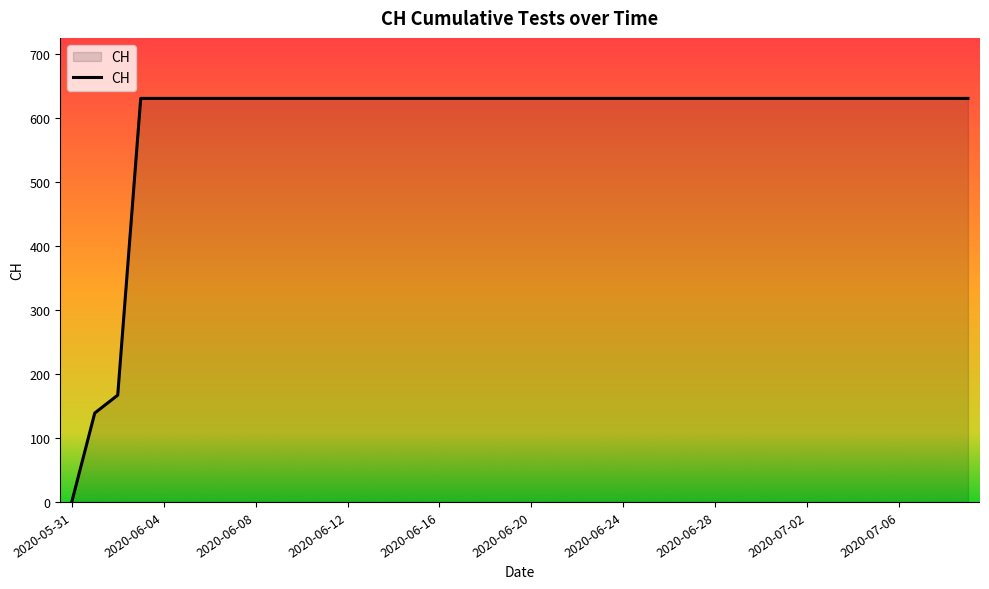

What is the average value?

591